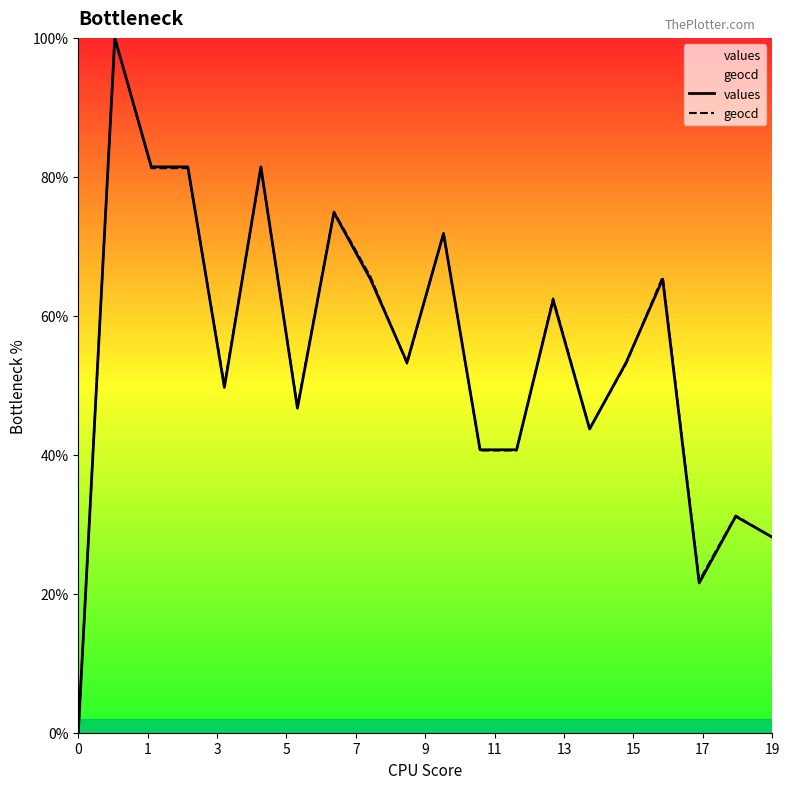

What is the maximum value for values?

100.0